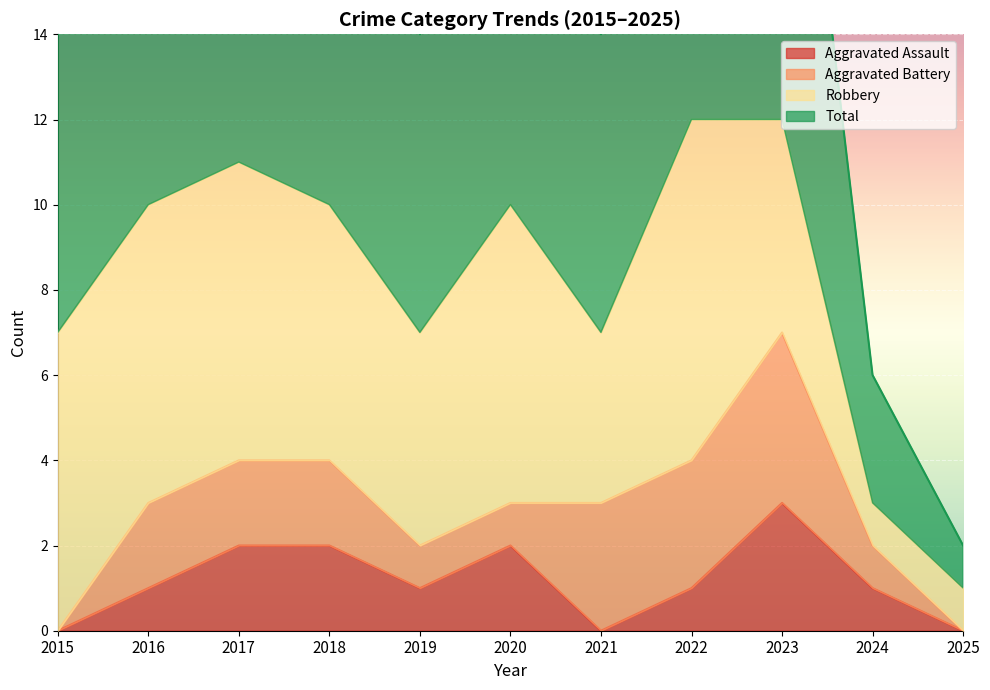

Which has a higher value, 2023 or 2021?

2023